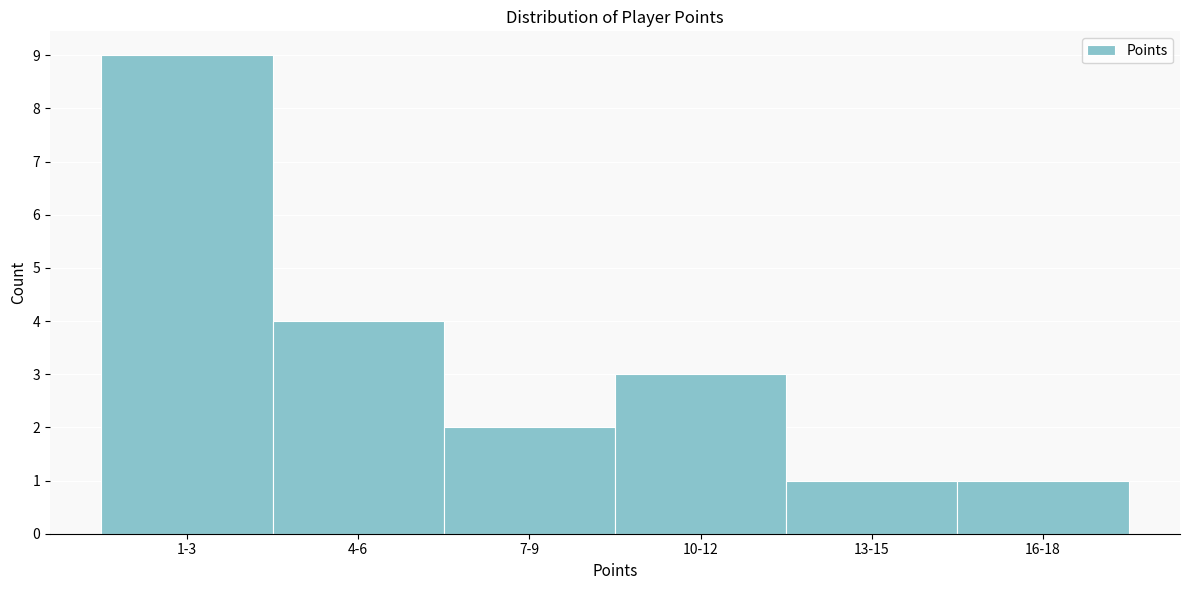

Reading left to right, list all the values displayed in this chart.

1-3=9	4-6=4	7-9=2	10-12=3	13-15=1	16-18=1